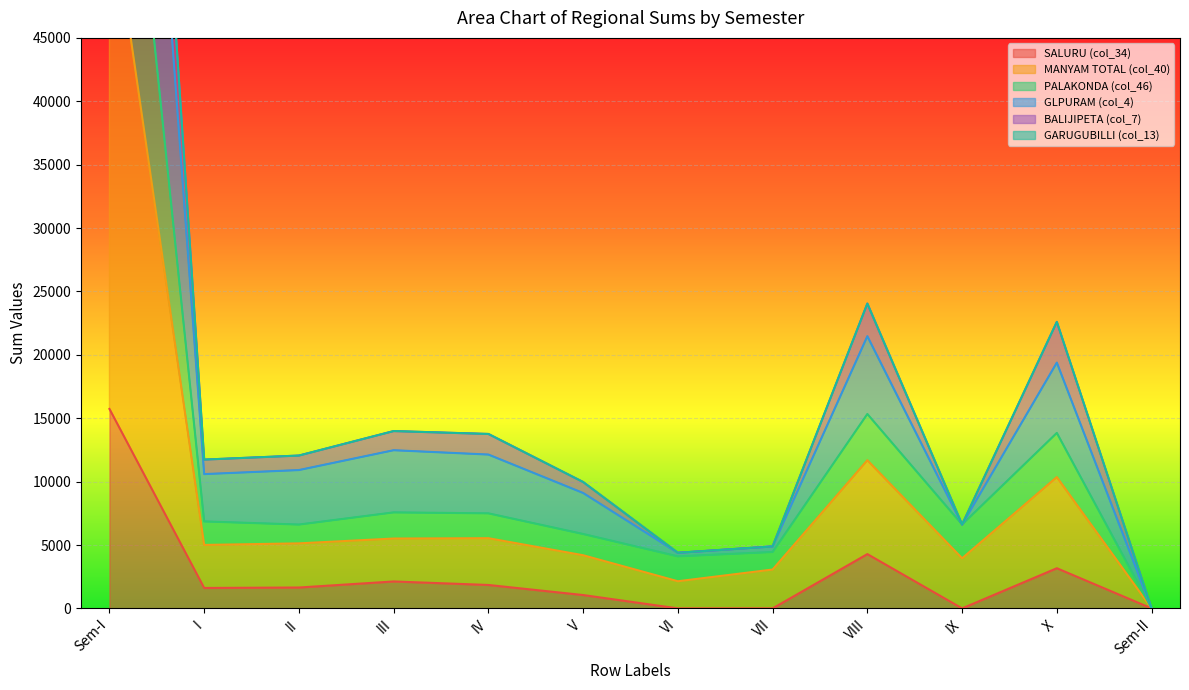

Where does the MANYAM TOTAL (col_40) series first go above 6860?

Sem-I